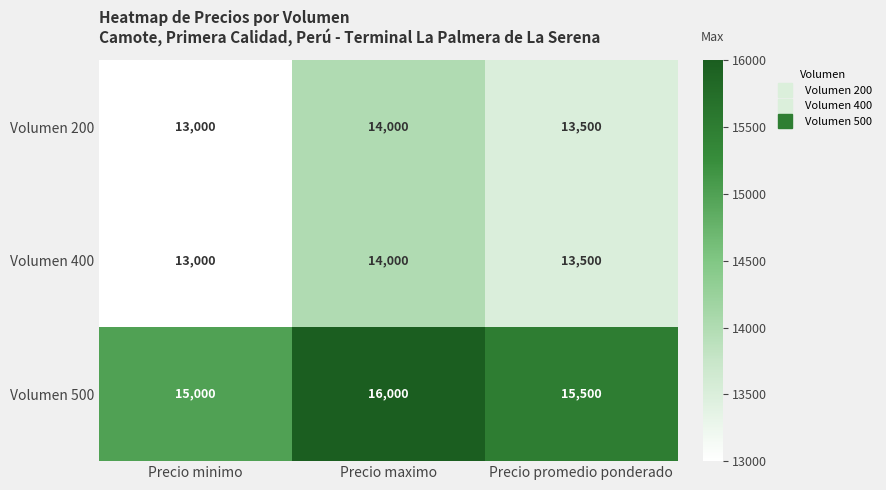

What is the greatest value displayed?

16000